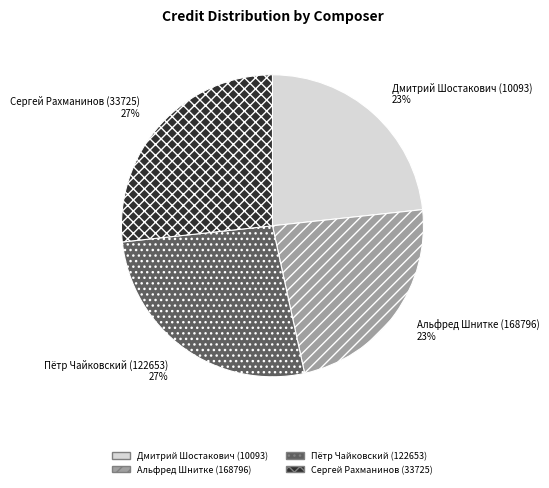

To the nearest percent, what is the combined percentage of Альфред Шнитке (168796) 23% and Пётр Чайковский (122653) 27%?

50%